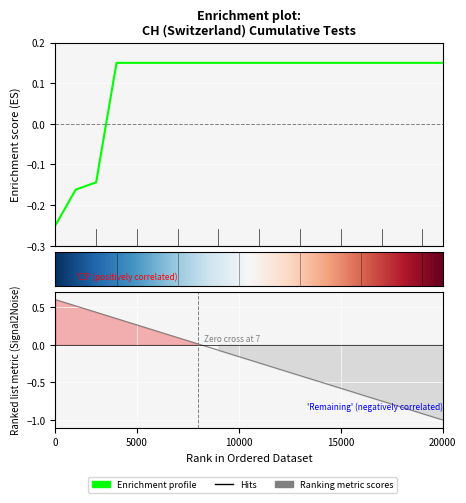

Does the chart display data point markers on the line(s)?

No